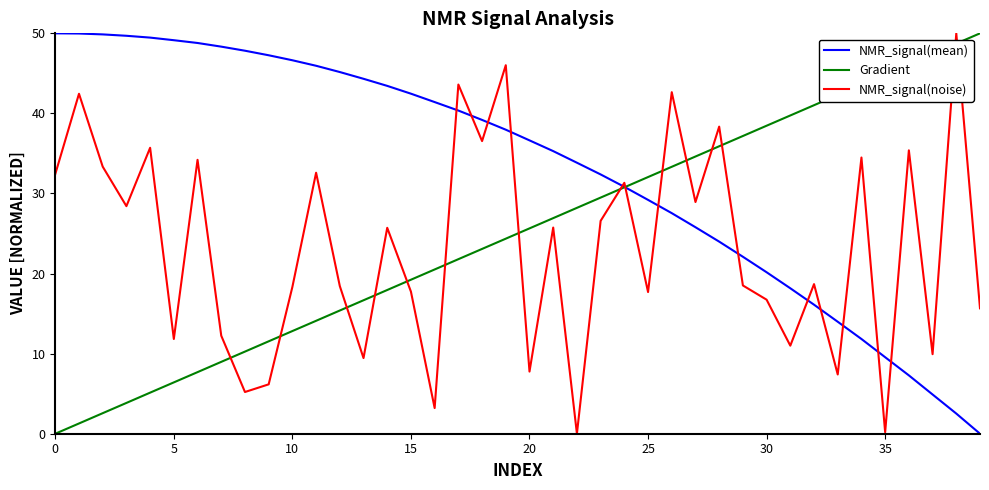

Rank the series by their average value, from lowest to highest.

NMR_signal(noise), Gradient, NMR_signal(mean)